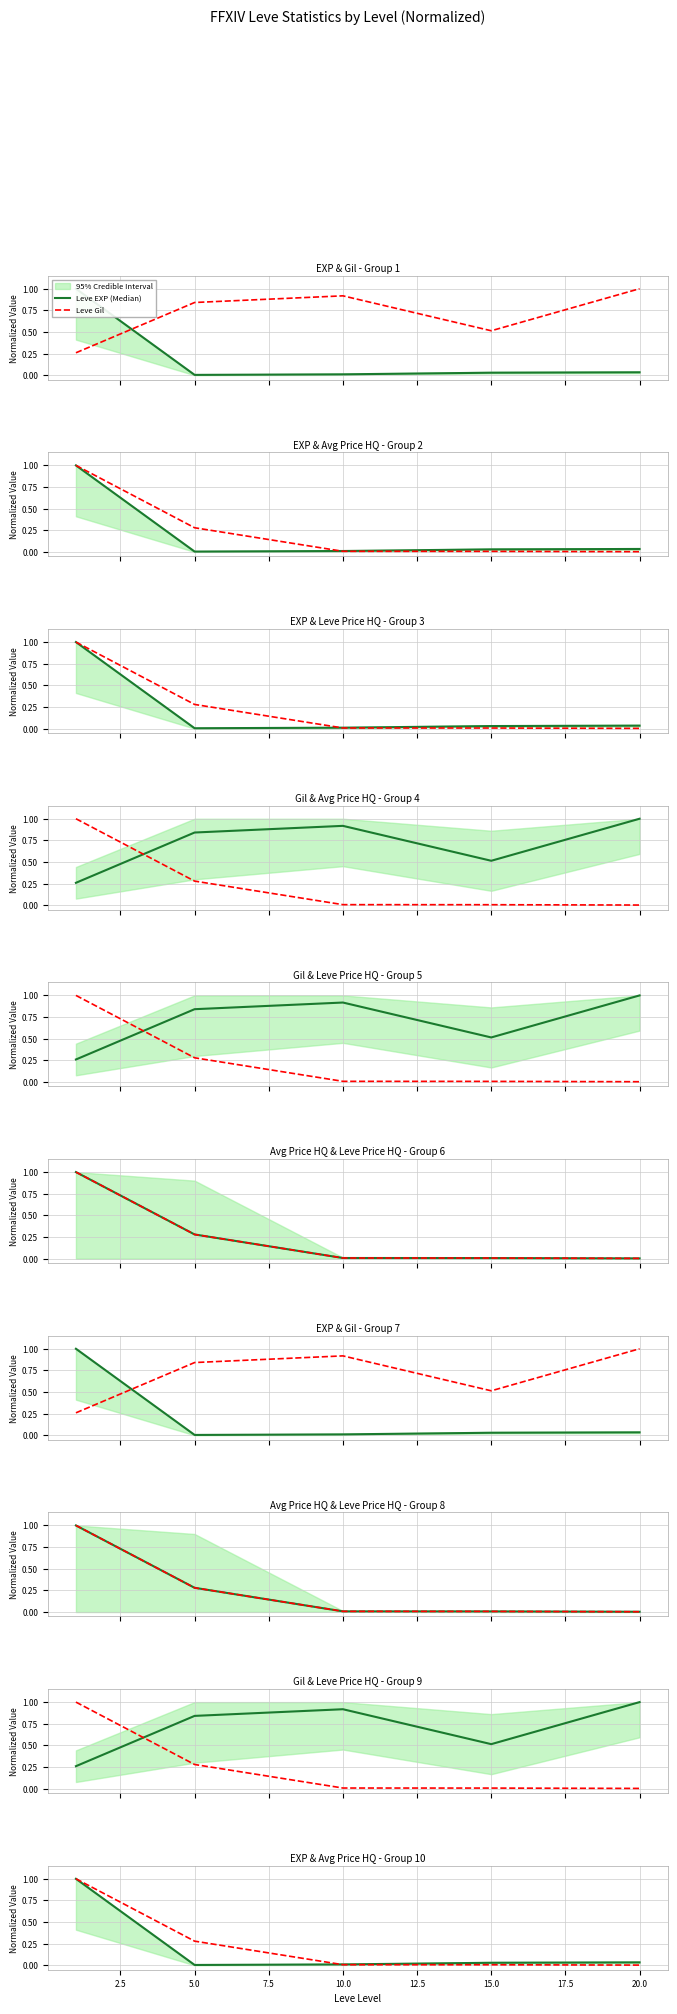

What is the difference between the maximum and second lowest values in the Leve Gil (Median) series?

0.5